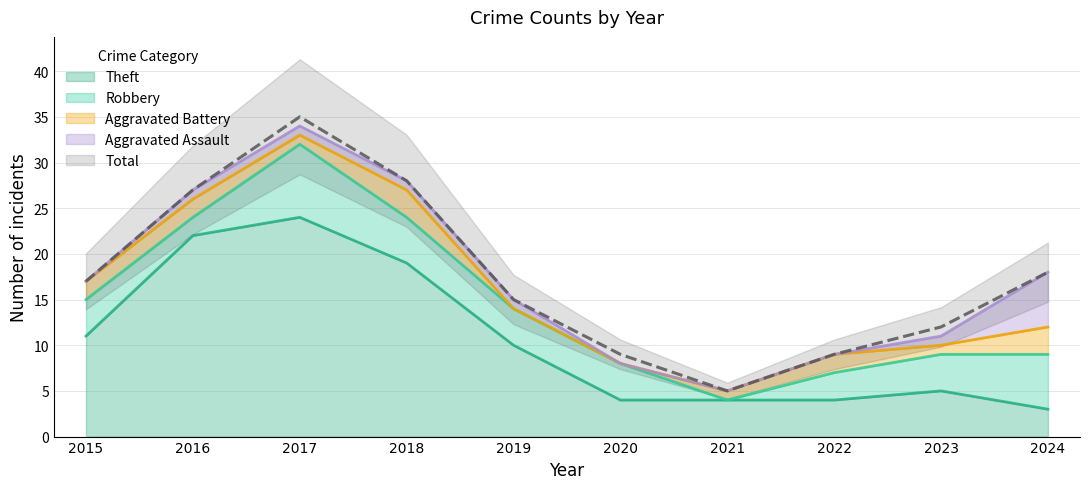

True or false: Robbery and Theft cross at least once.

True